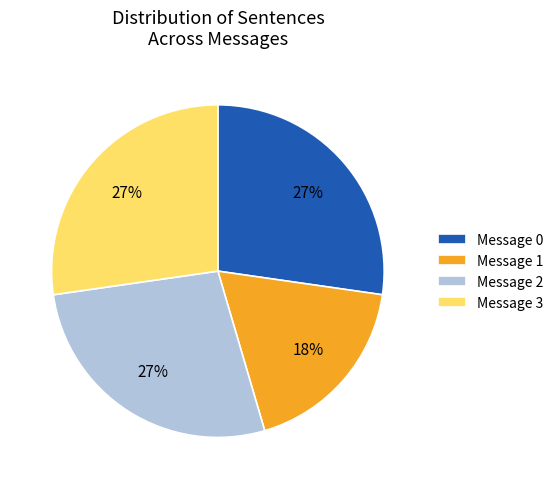

Is it true that Message 1 is 8% of the pie?

False